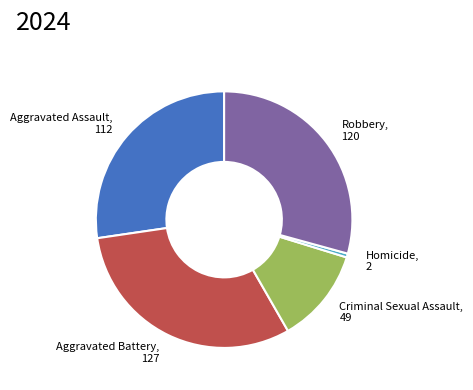

Is Robbery the majority of the pie?

No